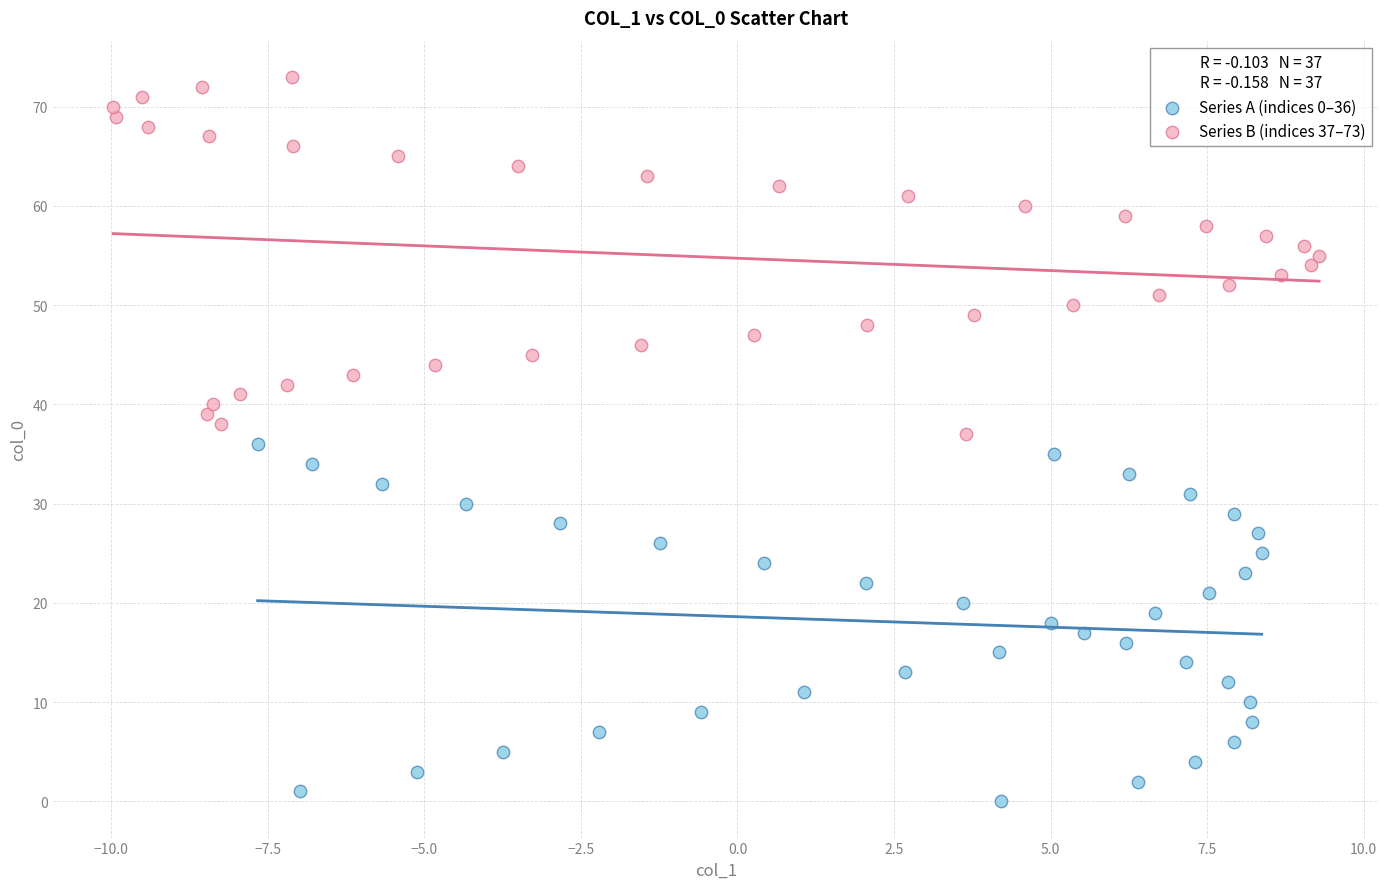

What are all the series names shown in the legend?

Series A (indices 0–36), Series B (indices 37–73)